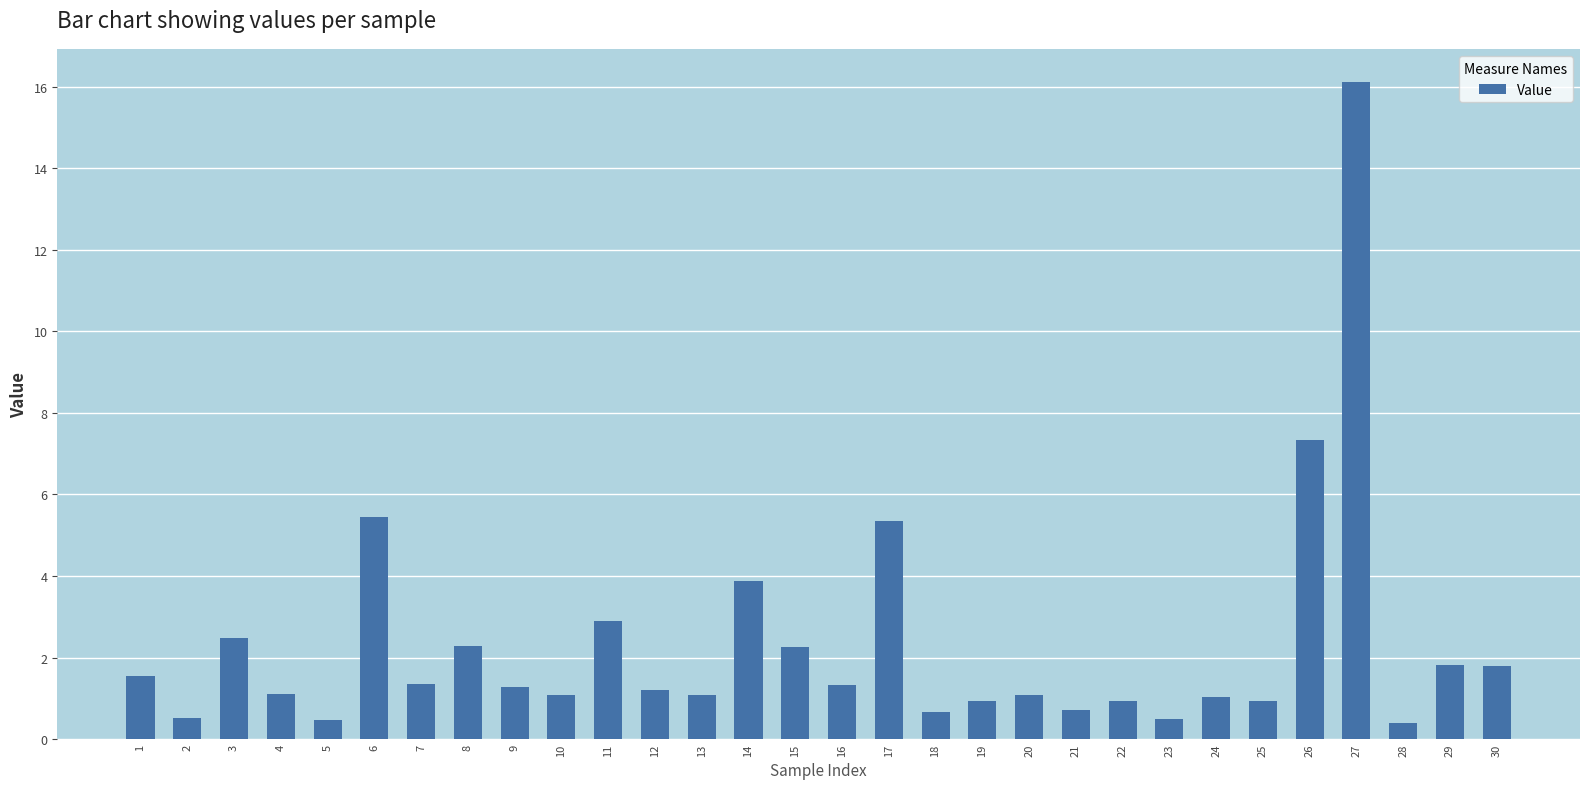

Where does the data first go above 1?

1